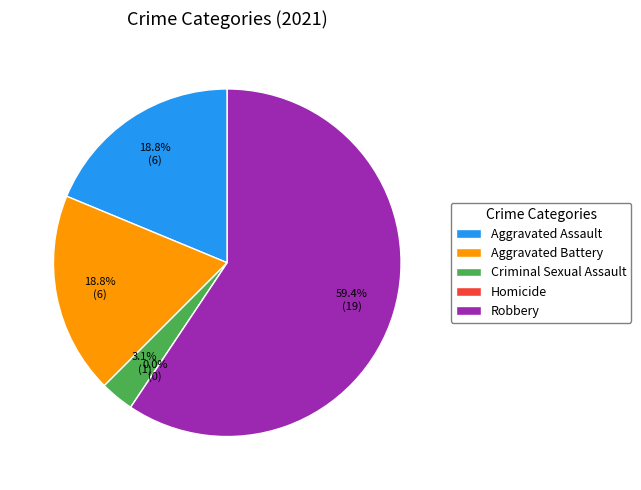

What is the change in value from Aggravated Battery to Robbery?

+13